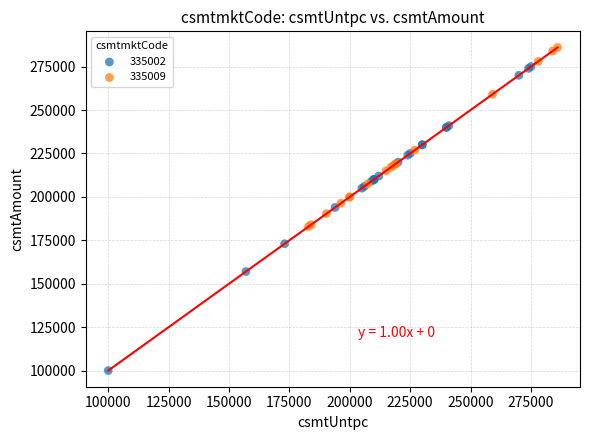

Which series has the widest spread of Y values?

335002